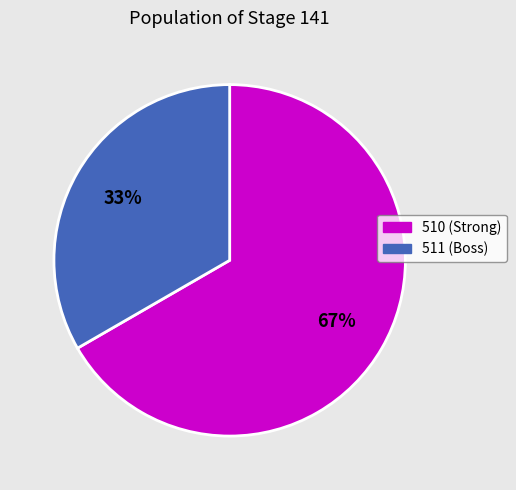

To the nearest percent, what percentage of the pie is 511?

33%